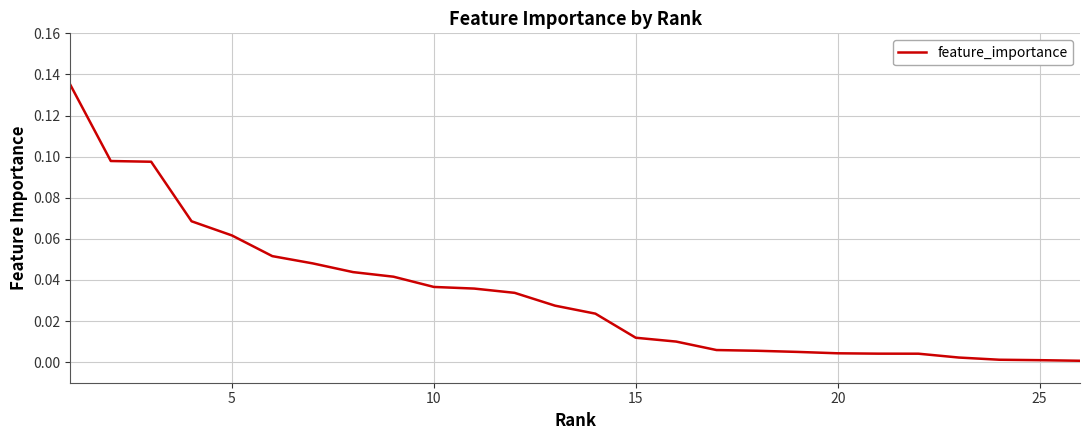

What is the value of the 2nd point from the left?

0.1